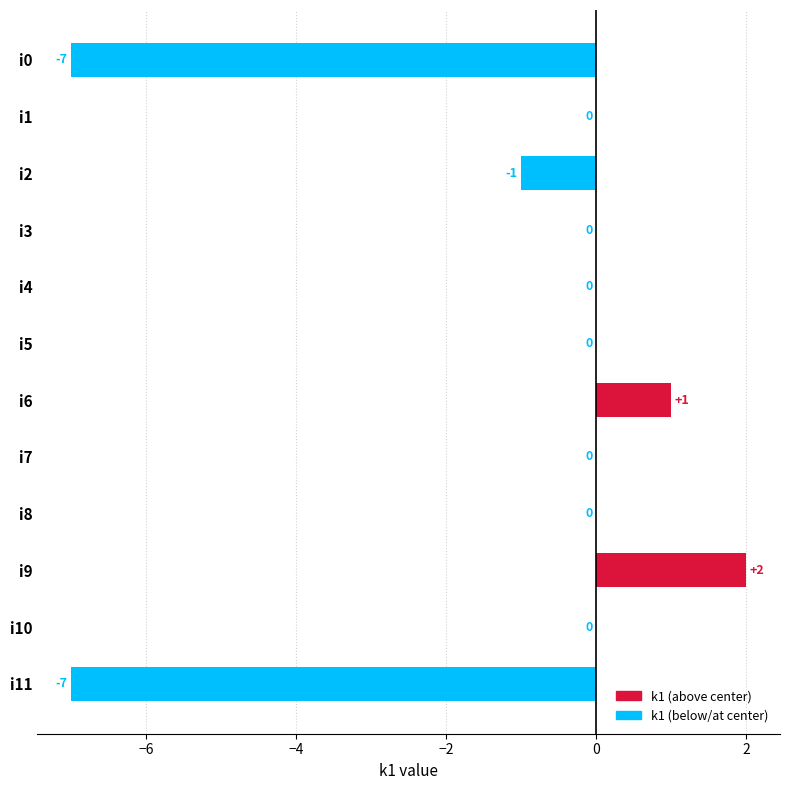

What is the sum of all values?

-12